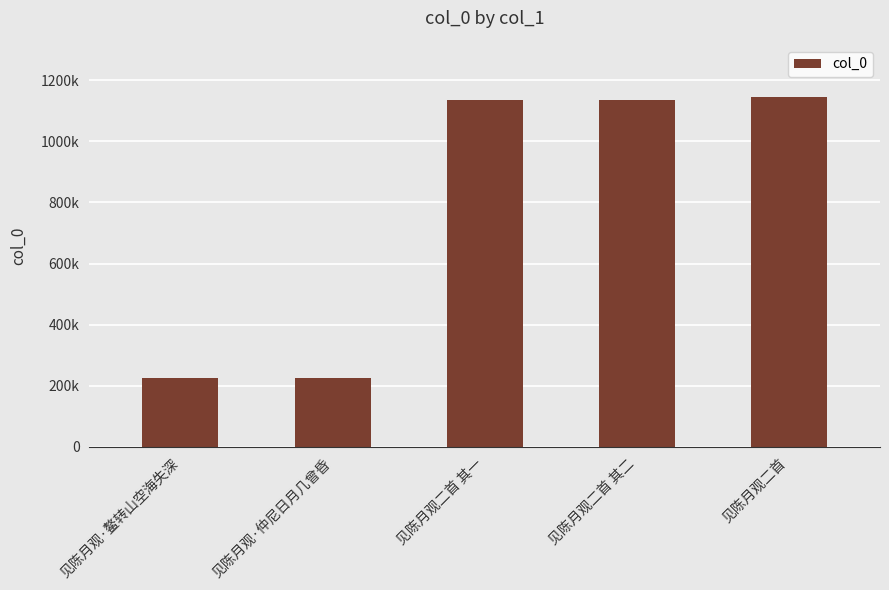

What is the label of the 1st bar from the left?

见陈月观·鳌转山空海失深